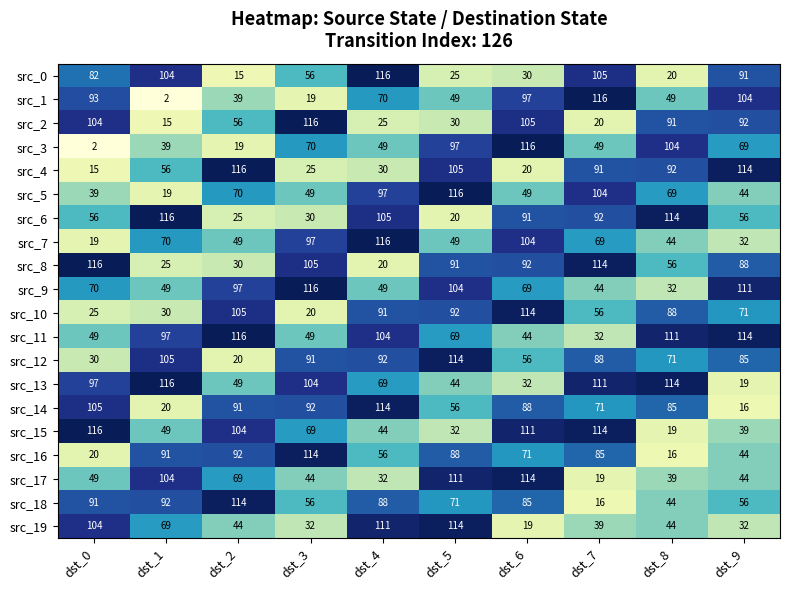

What is the approximate value of src_5 at dst_9, to the nearest 10?

40